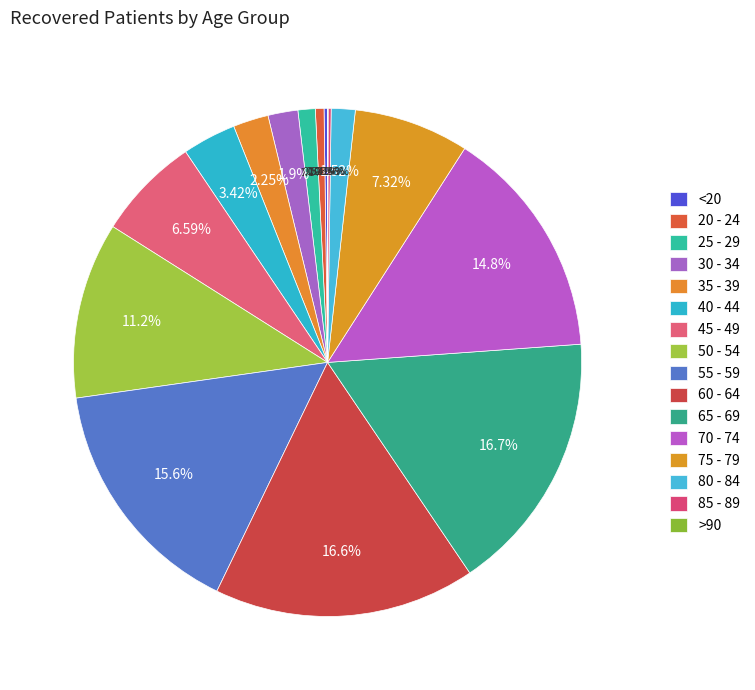

The 35 - 39 slice represents 10% of the pie. True or false?

False